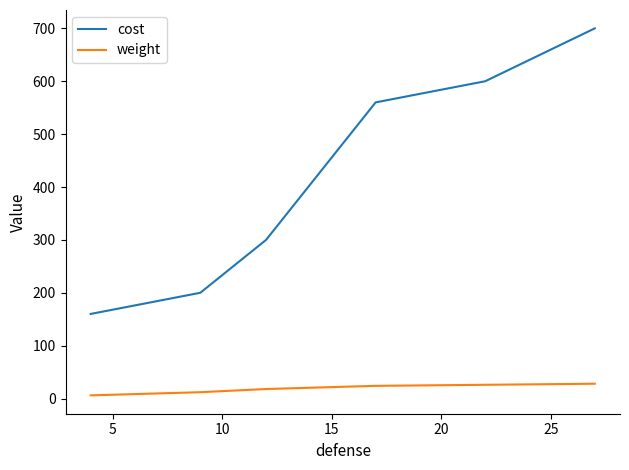

True or false: cost and weight cross at least once.

False